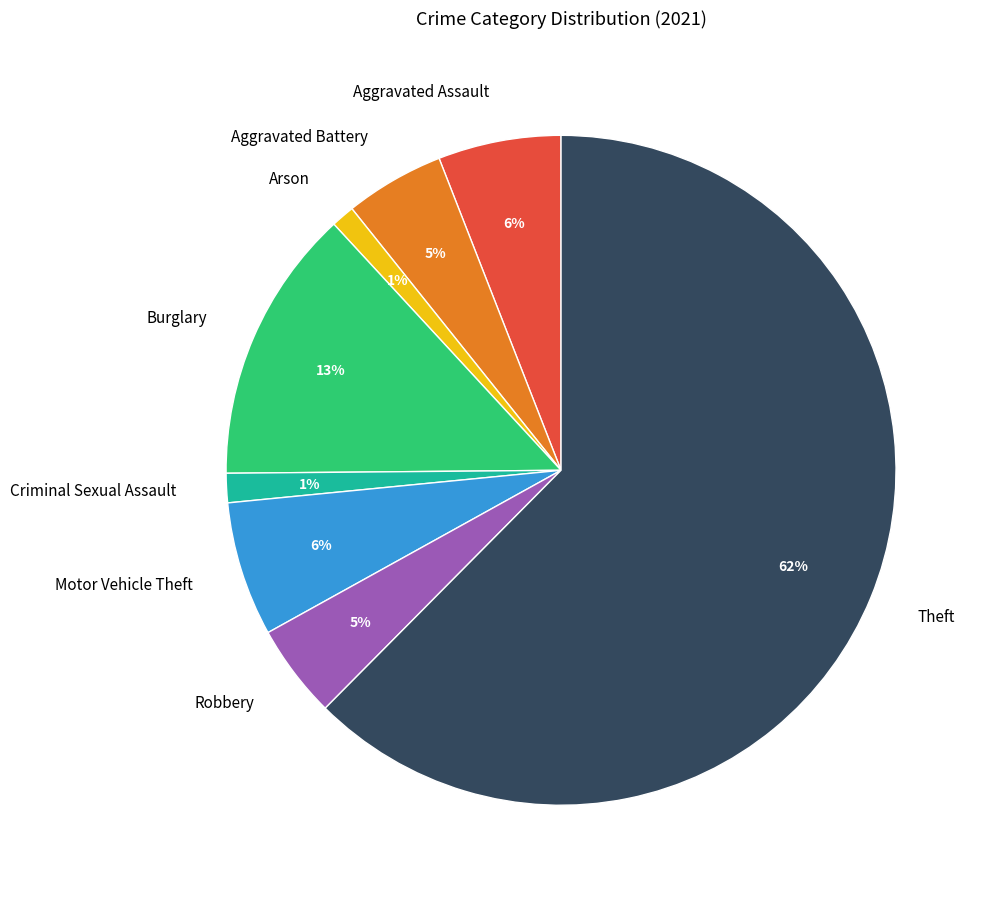

What is the ratio of the value at Burglary to the value at Theft?

0.2